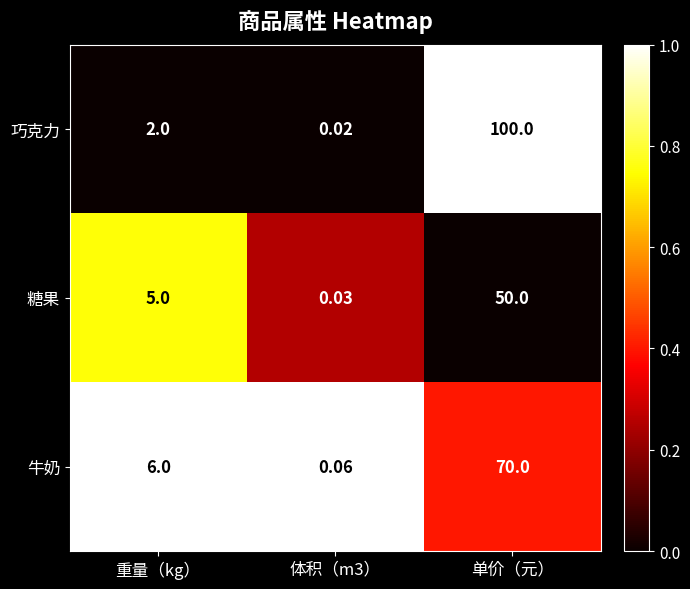

Which category has the highest value in the 糖果 series?

单价（元）